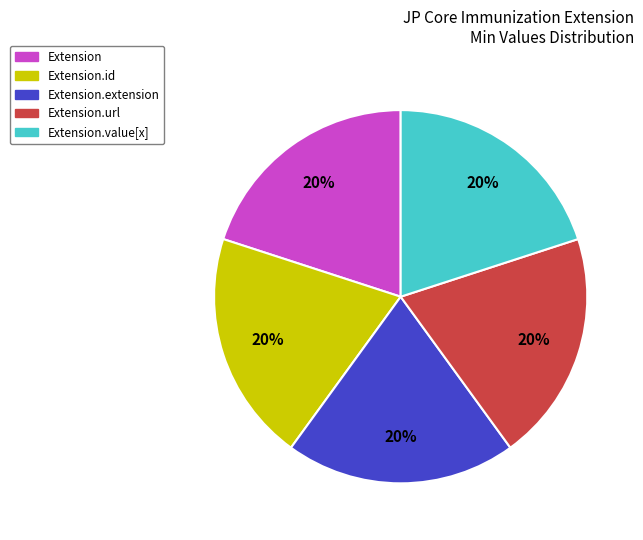

Is the sum of Extension.value[x] and Extension.extension greater than half?

No